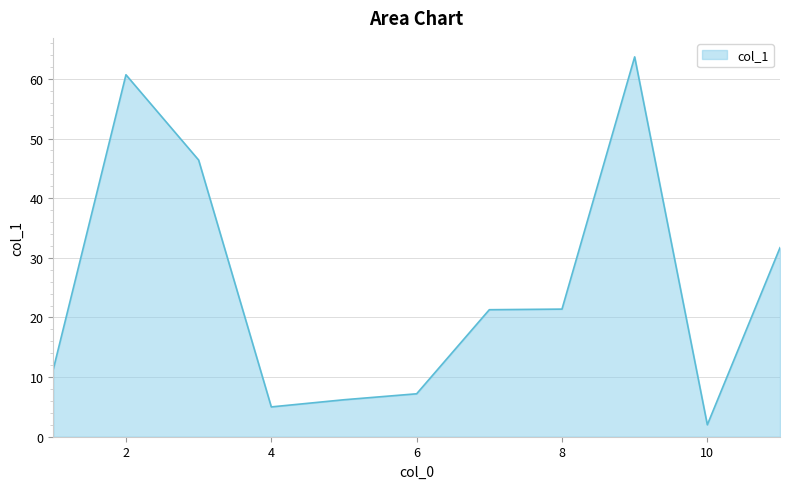

What is the difference between the maximum and minimum values?

61.7